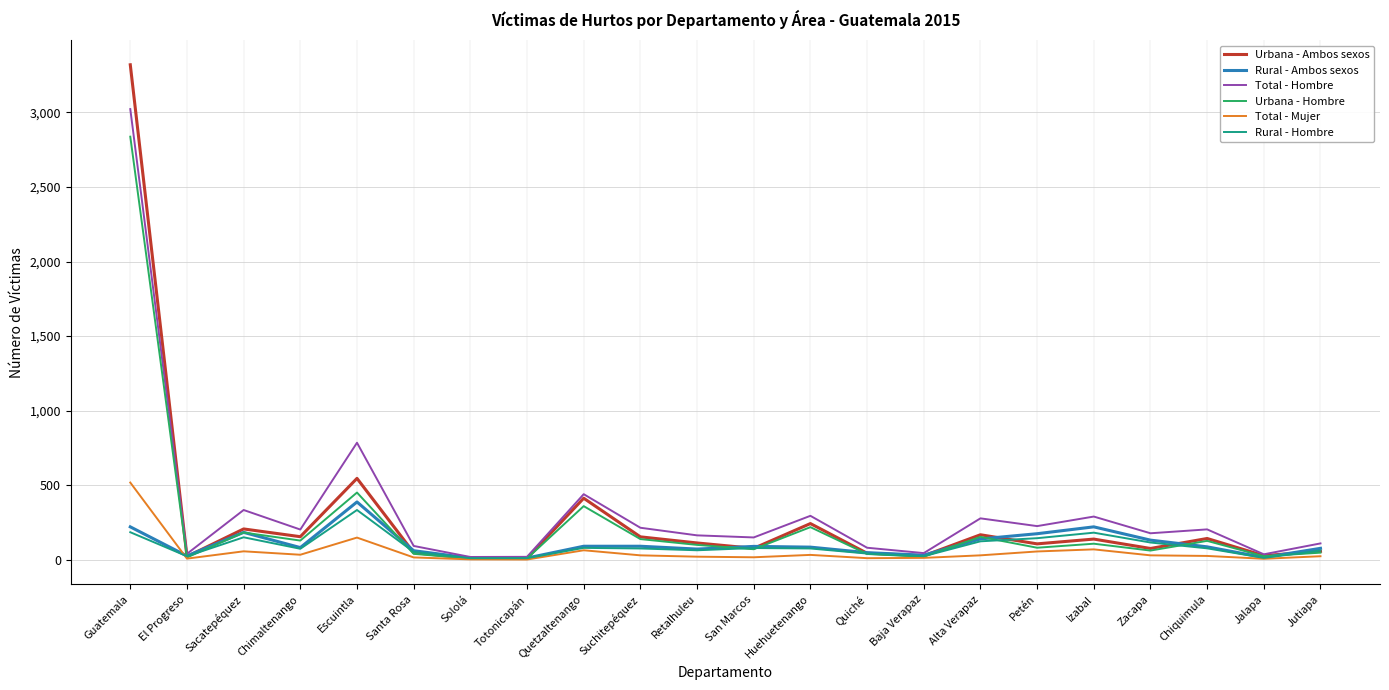

How many values in the Total - Mujer series are below 30?

11